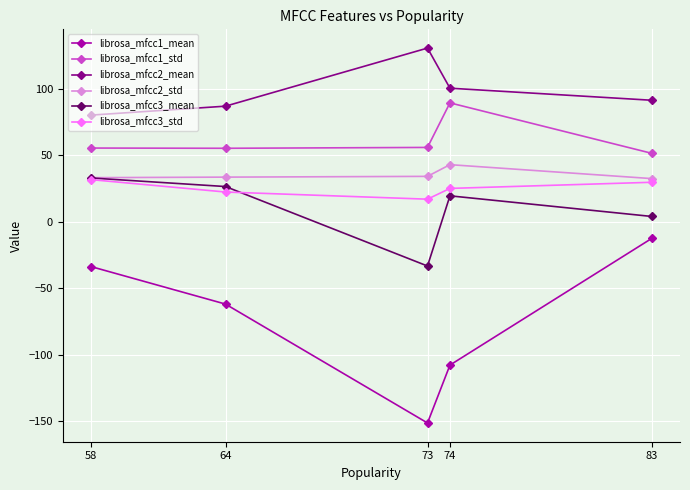

What is the highest value of the librosa_mfcc3_mean series?

33.1